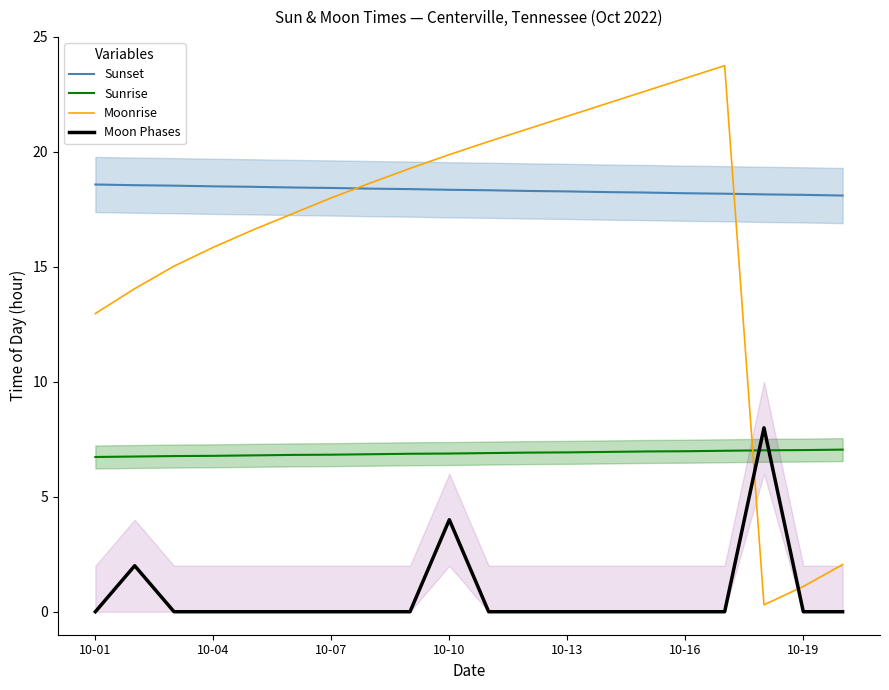

What is the sum of all Moon Phases values?

14.0